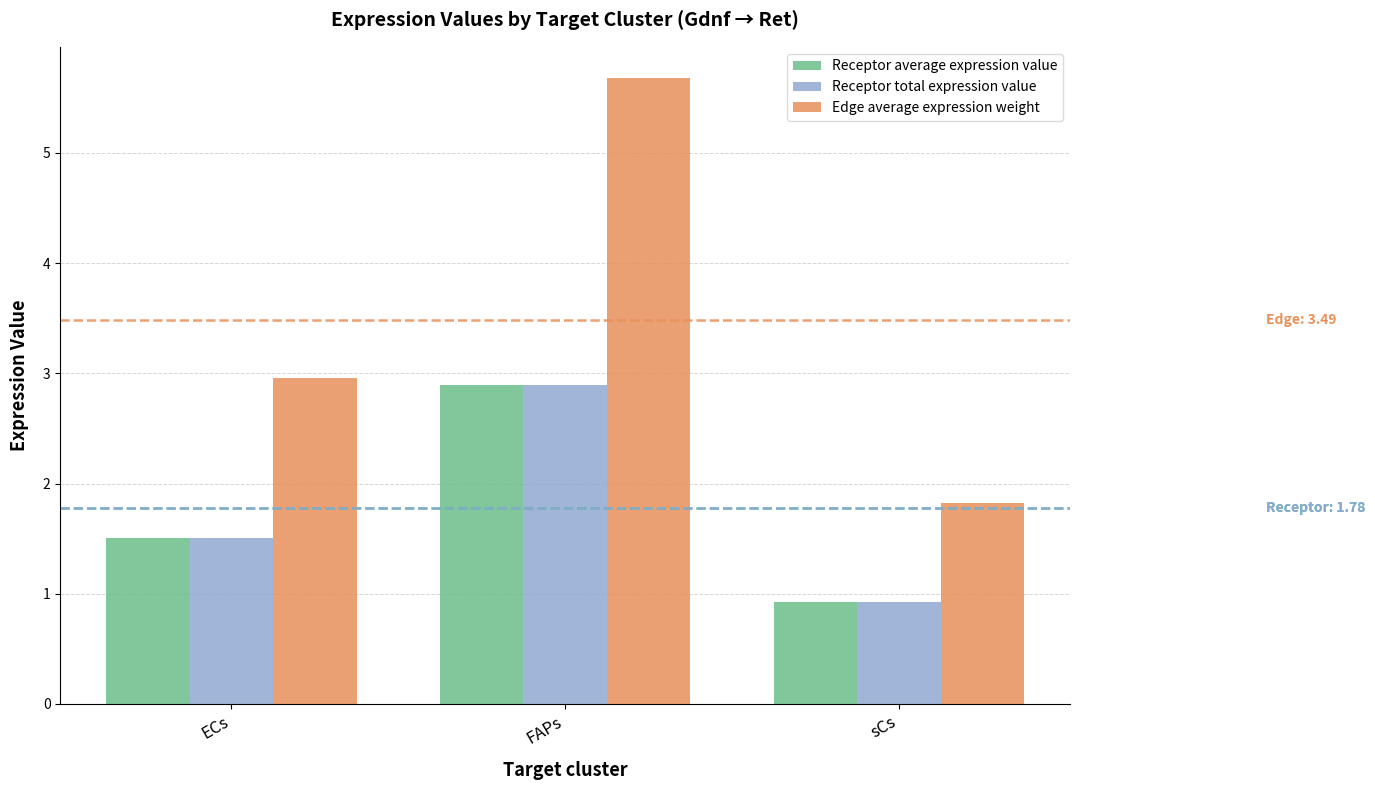

Is the value of Receptor total expression value at ECs greater than the value of Receptor average expression value at sCs?

Yes